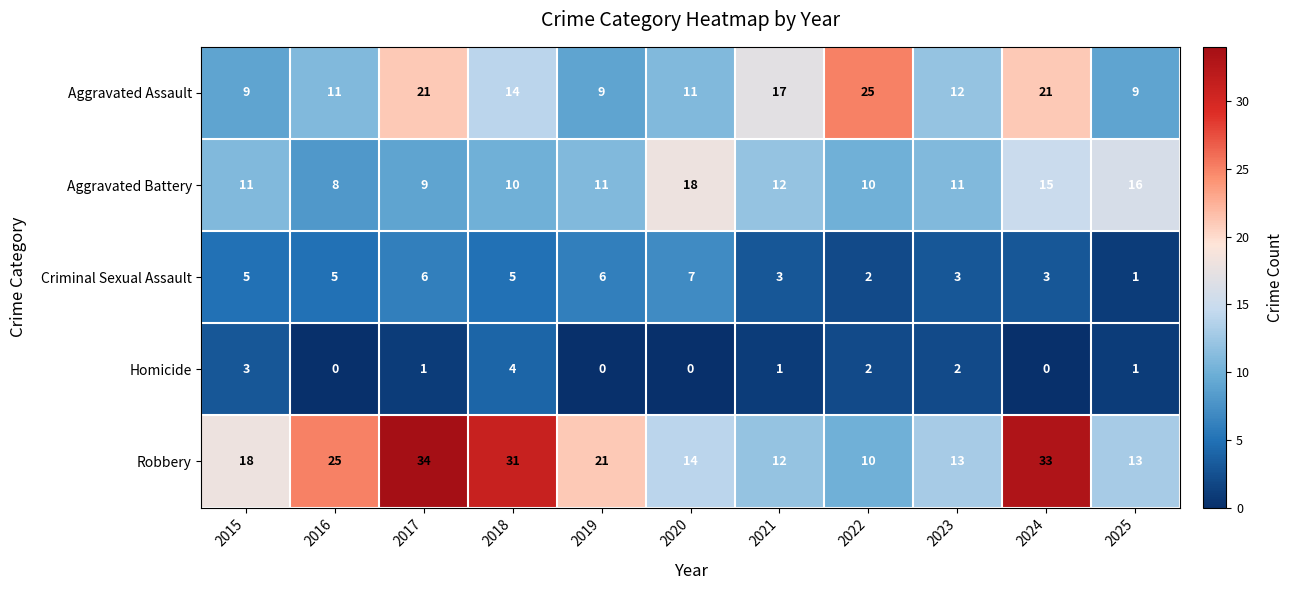

At which label does Criminal Sexual Assault reach its peak?

2020